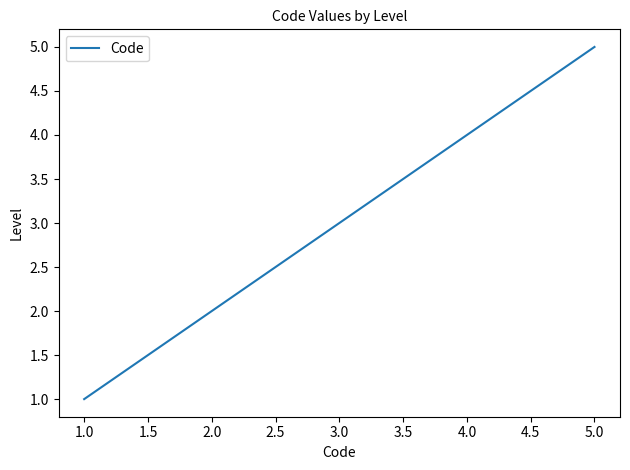

The value at 2.0 is 1. True or false?

False